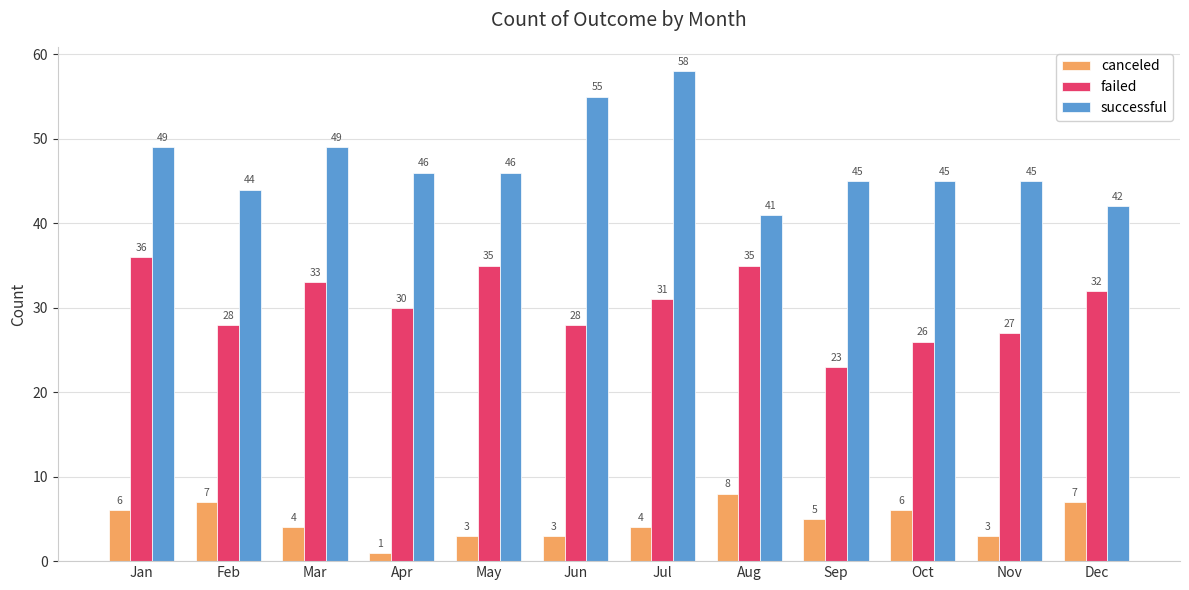

Is it true that canceled equals 8 at Sep?

False